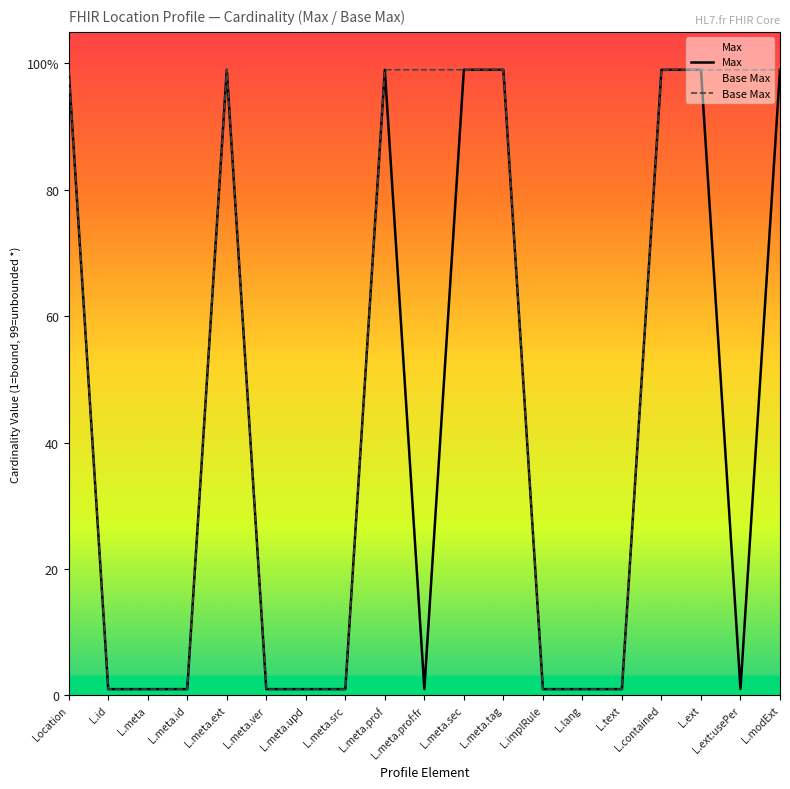

Rank the series by their maximum value, from highest to lowest.

Max, Base Max